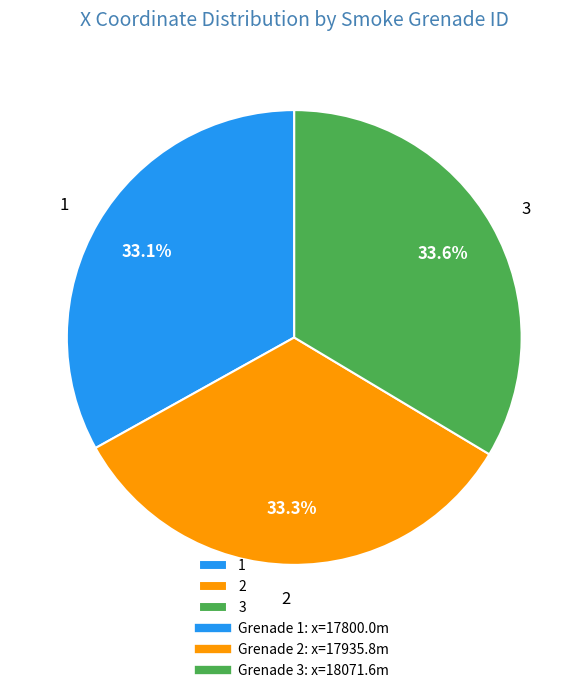

Between 3 and 1, which is larger?

3